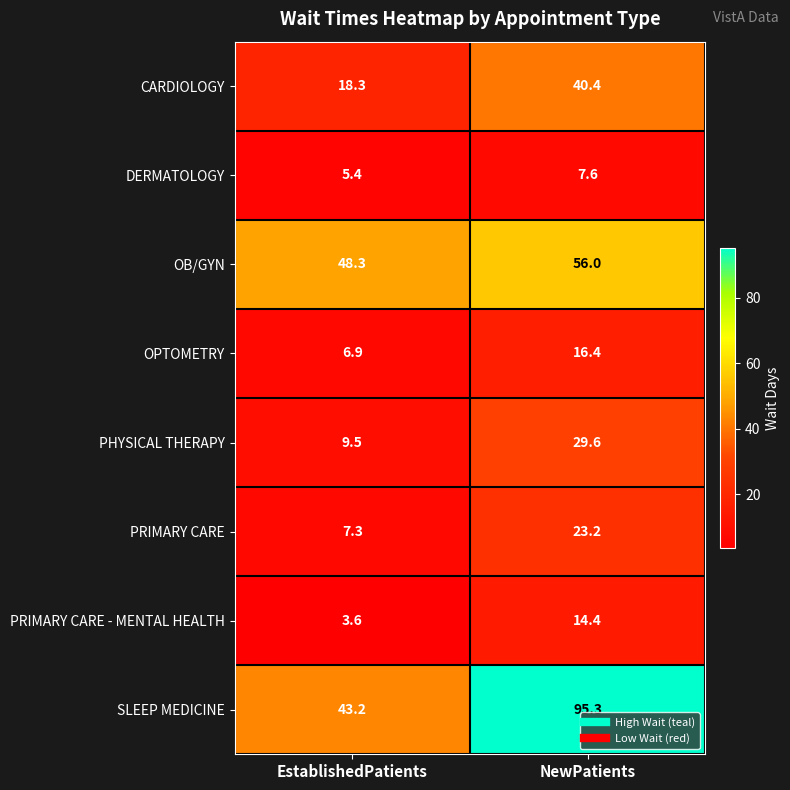

The value of CARDIOLOGY at EstablishedPatients is 18.3. True or false?

True